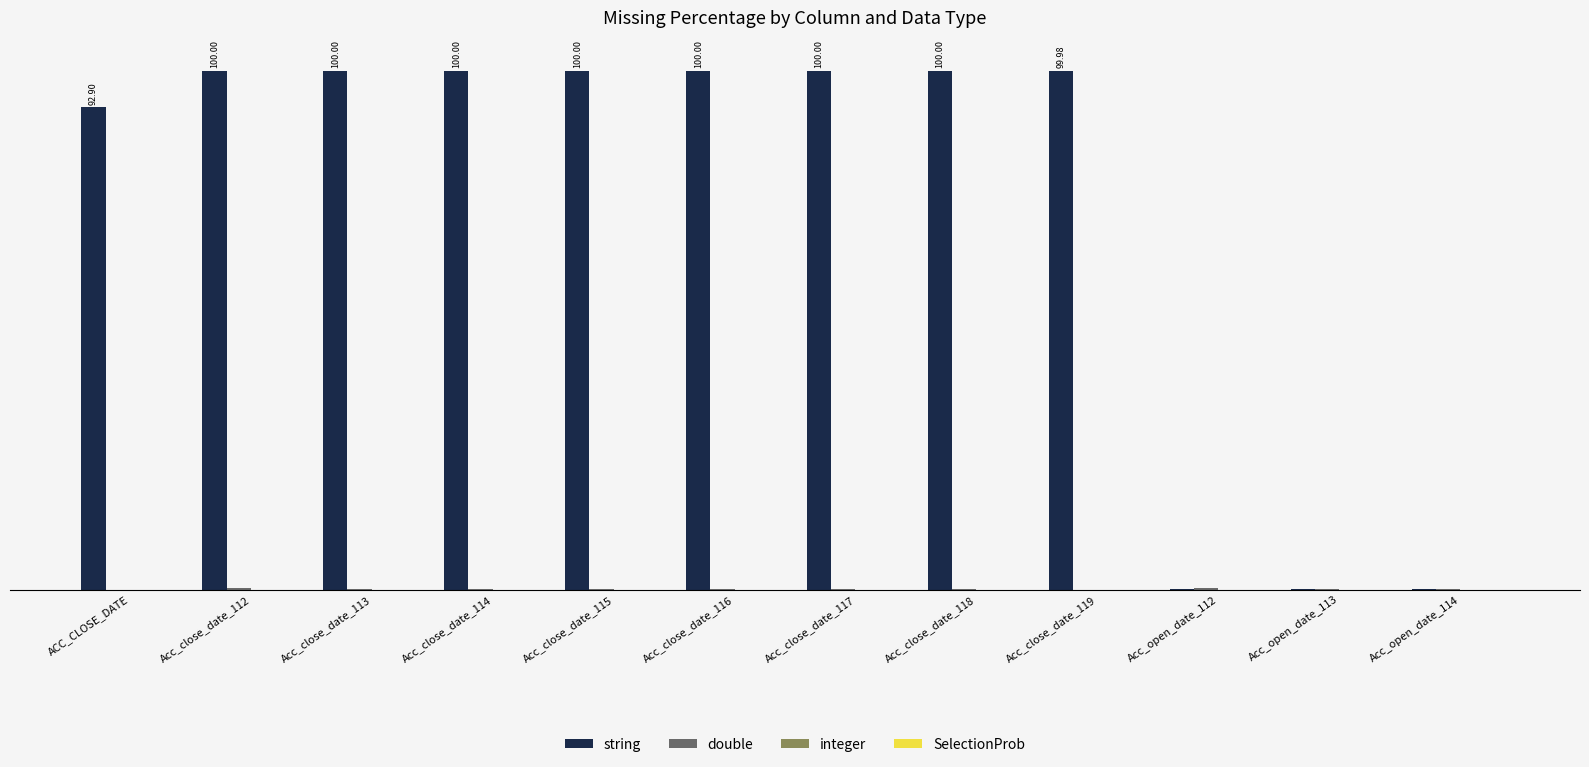

Are the bars grouped side by side (vs. stacked)?

Yes